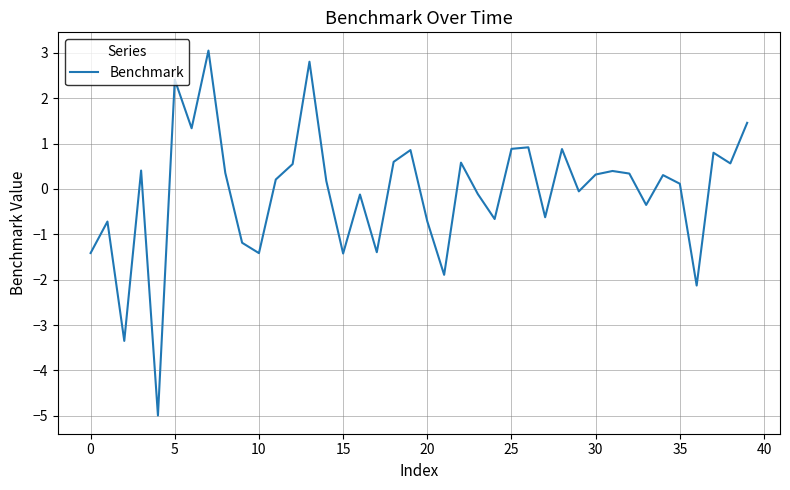

What is the maximum value shown in the chart?

3.1